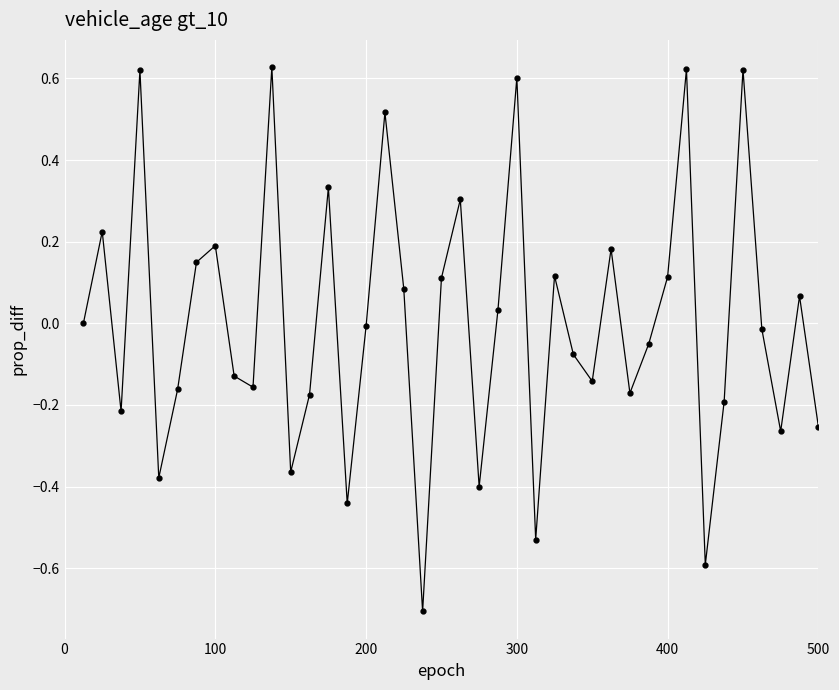

How many interior local peaks (higher than both neighbors) does the data have?

13